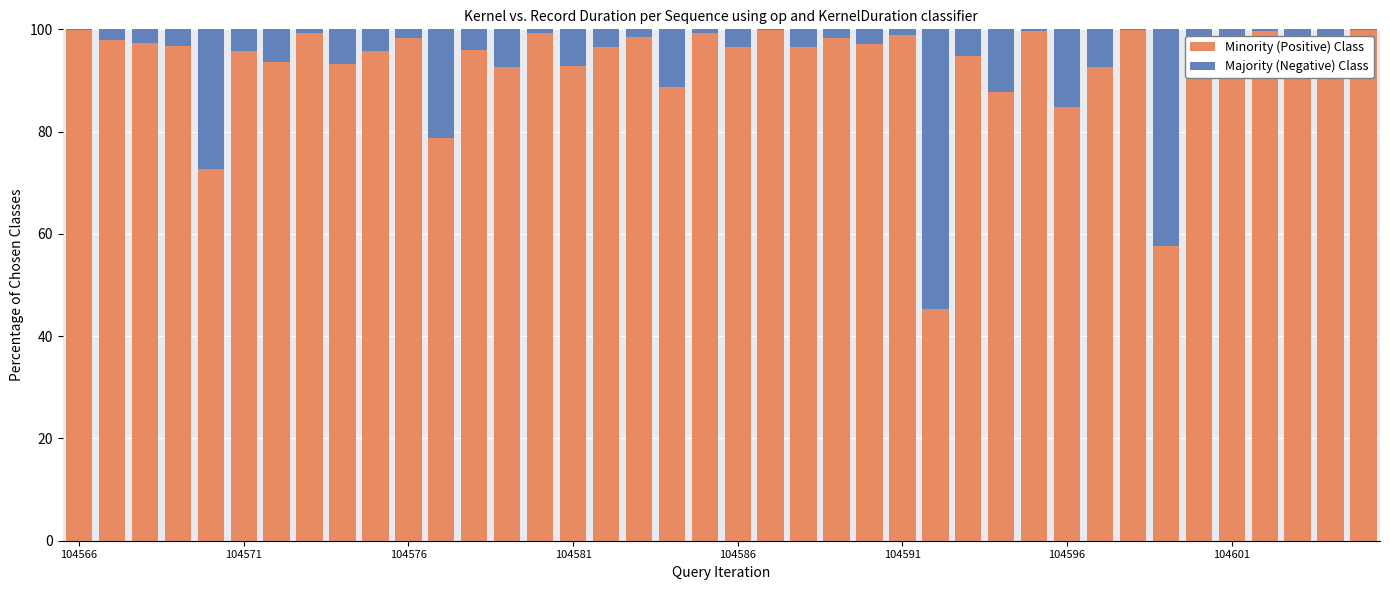

What is the highest value of the Minority (Positive) Class series?

99.9